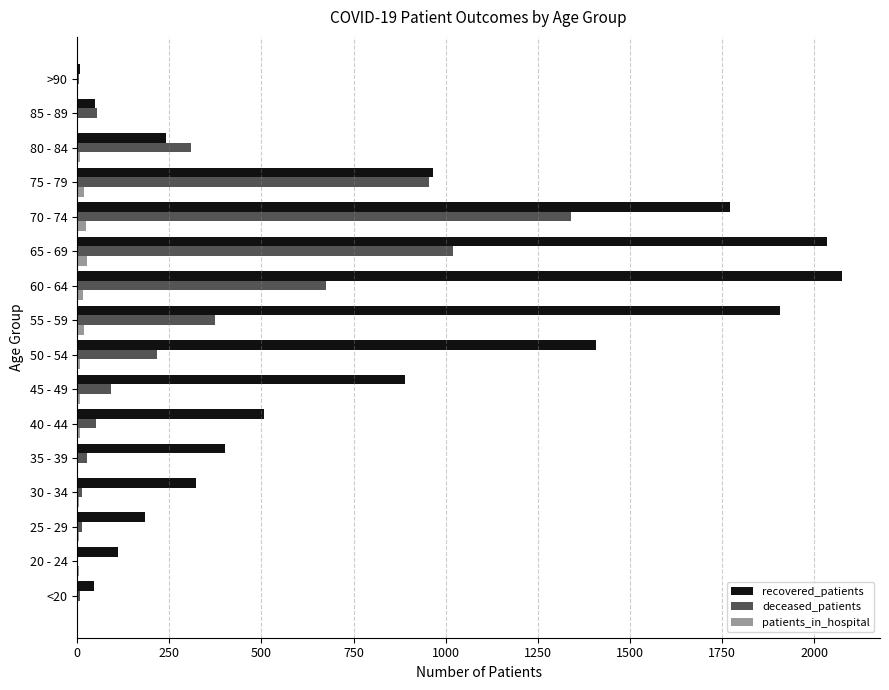

Between 35 - 39 and 55 - 59, which series saw the biggest shift?

recovered_patients